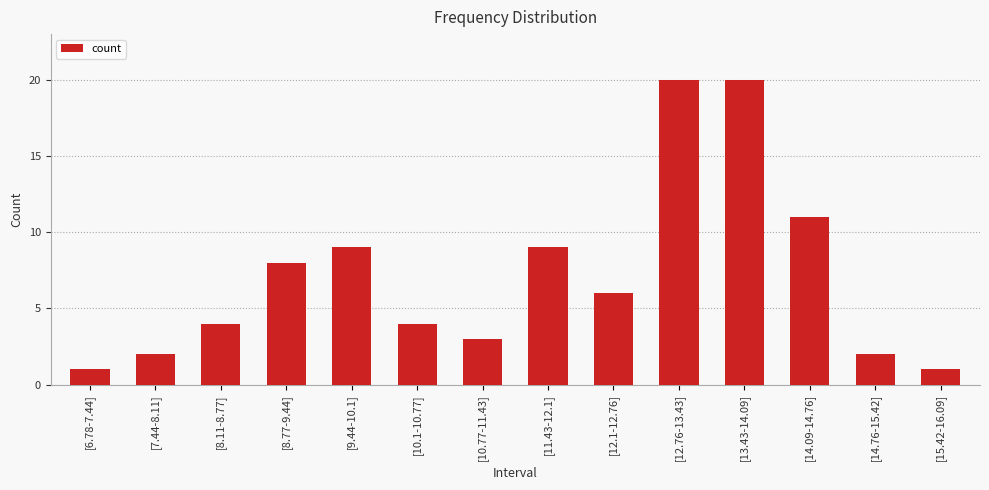

What is the value of the 12th bar from the left?

11